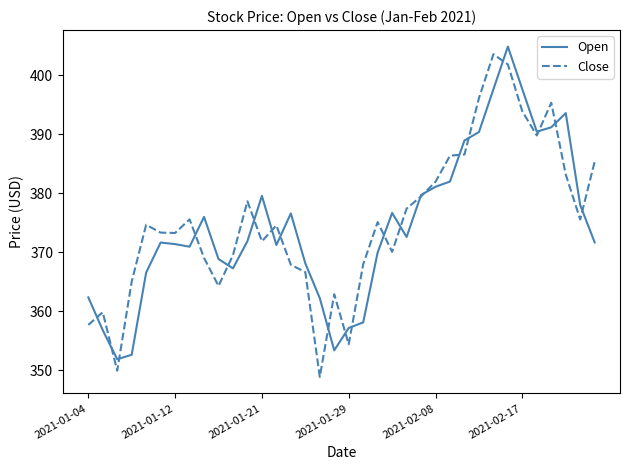

True or false: Open has more than 1 points higher than both neighbors.

True